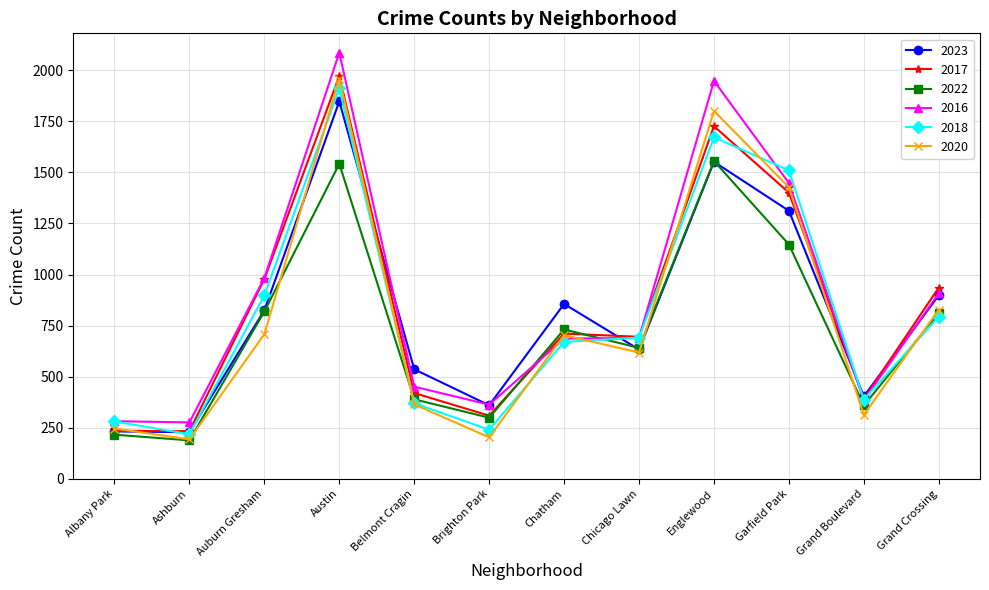

What value does the 2020 series have at Albany Park, to the nearest 50?

250